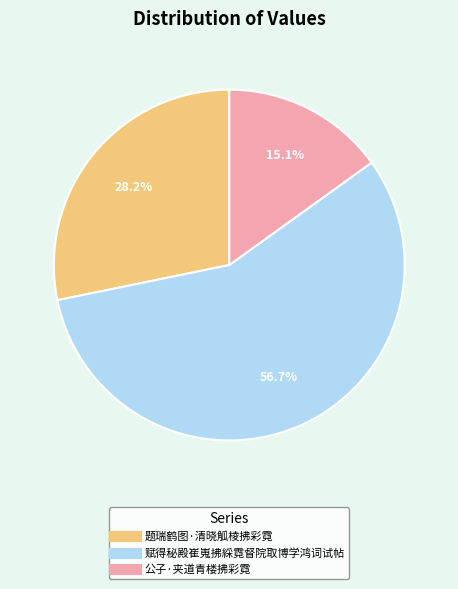

Between 题瑞鹤图·清晓觚棱拂彩霓 and 赋得秘殿崔嵬拂綵霓督院取博学鸿词试帖, which is larger?

赋得秘殿崔嵬拂綵霓督院取博学鸿词试帖